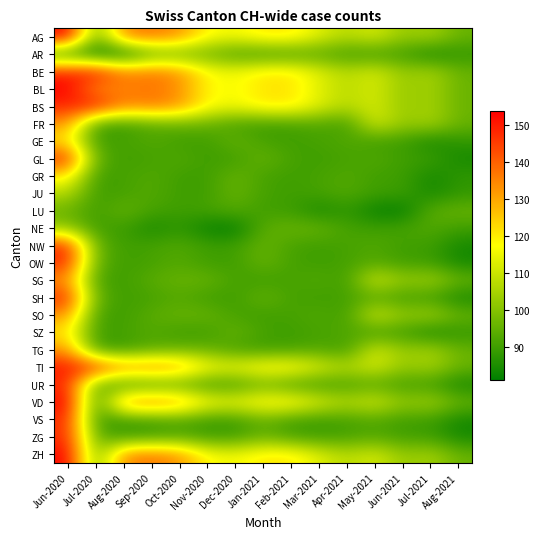

At Sep-2020, list the series in order from smallest to largest.

NE, GL, LU, NW, OW, SH, UR, VS, ZG, GE, GR, JU, SZ, AR, FR, SG, SO, TG, AG, BE, BL, BS, TI, VD, ZH